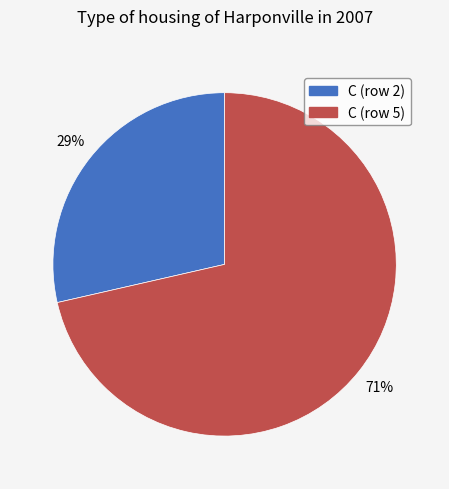

How many segments does this pie chart have?

2